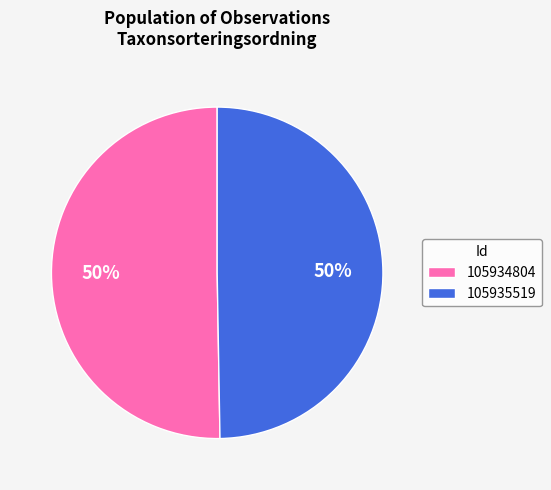

What percentage is the 105934804 slice, to the nearest percent?

50%